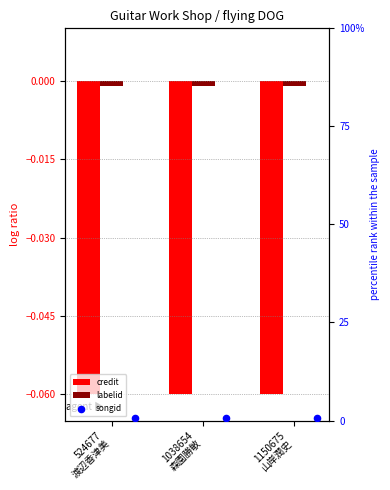

What is the total value across all series at 524677
渡辺香津美?

0.7